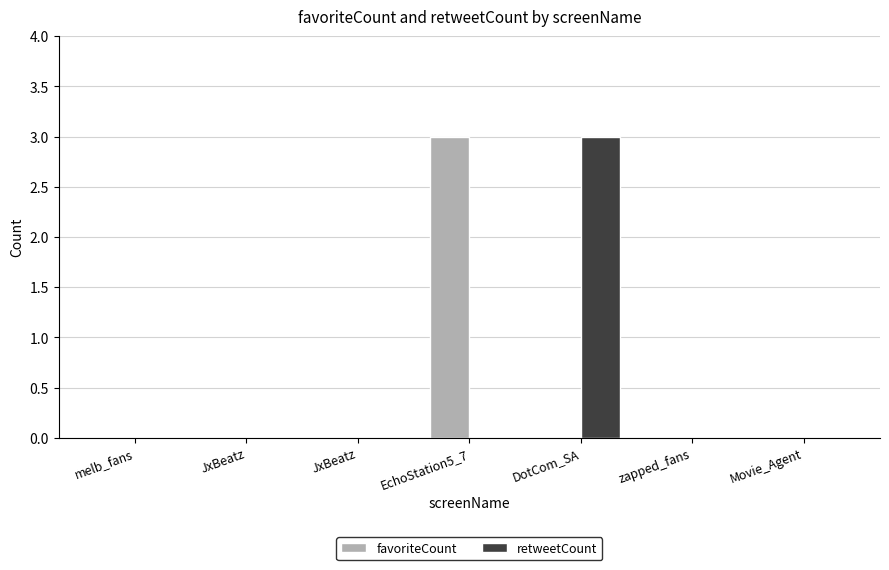

How many data points does each series have?

7